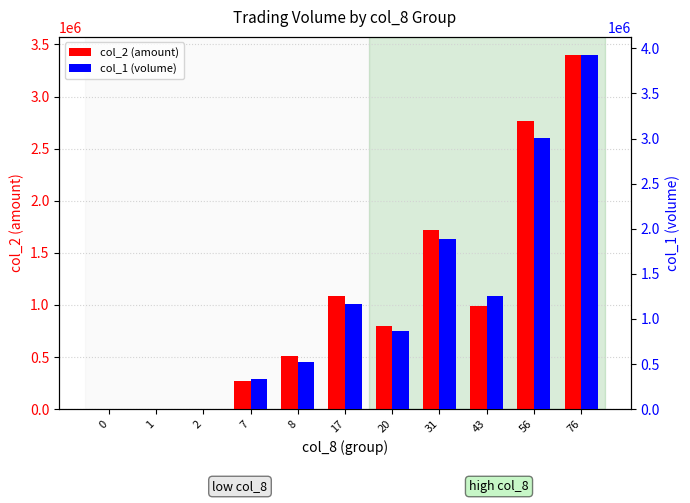

At which category is the sum across all series the highest?

76